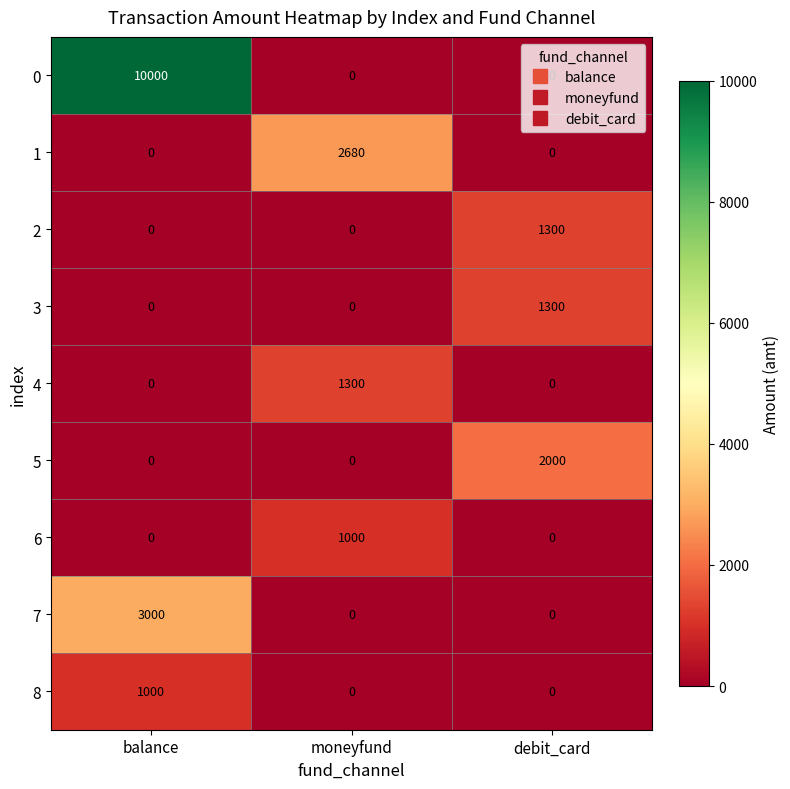

Is it true that 4 equals -726 at balance?

False